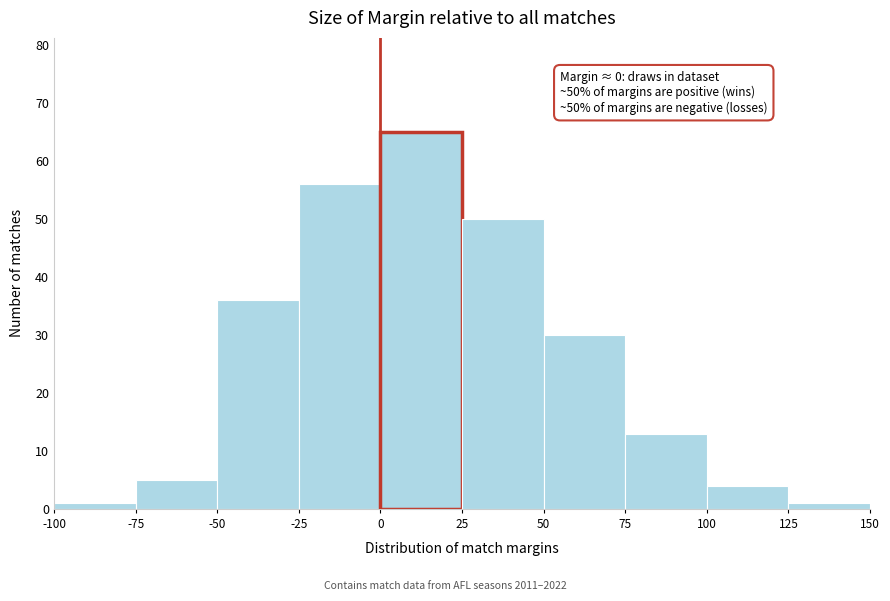

Over which range of the x-axis is the bar tallest?

0 to 25